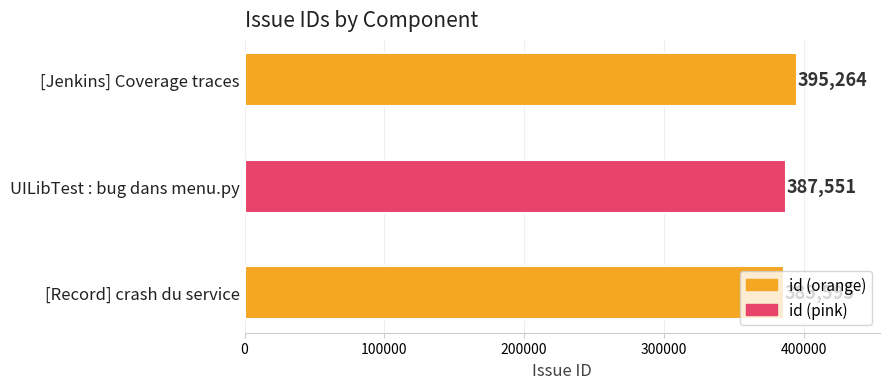

List the labels in order of value, smallest first.

[Record] crash du service, UILibTest : bug dans menu.py, [Jenkins] Coverage traces